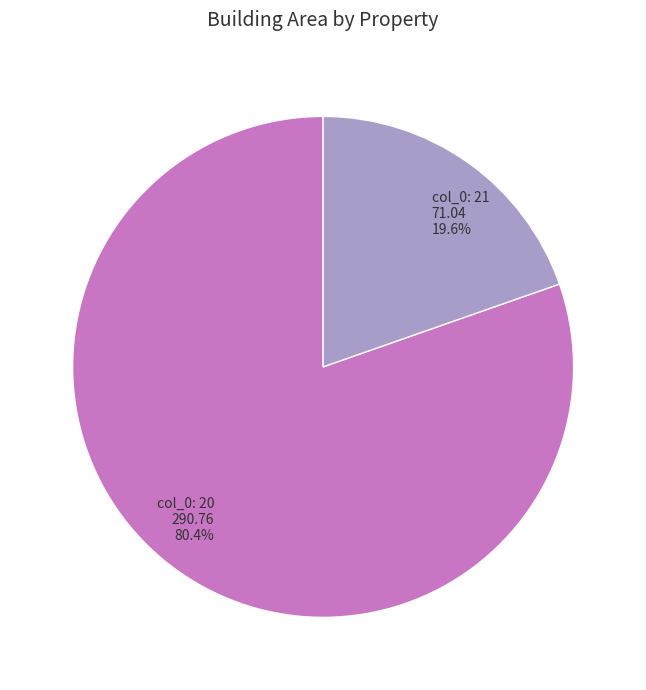

Count the number of slices in the pie.

2